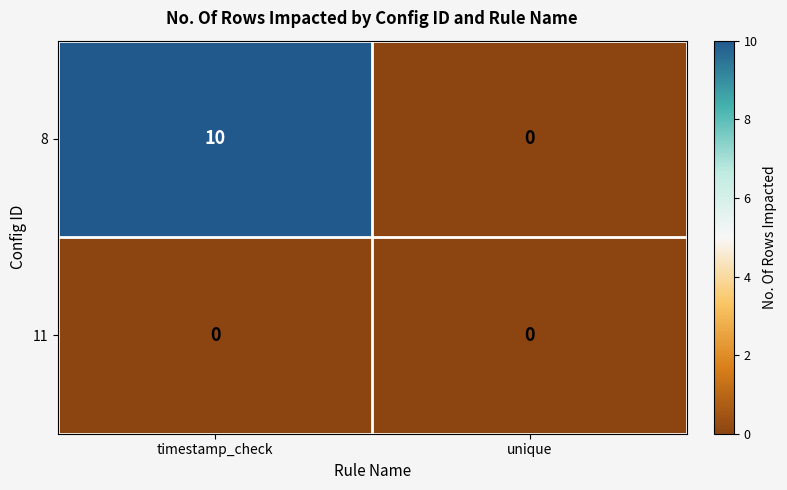

What is the sum of the 8 values at timestamp_check and unique?

10